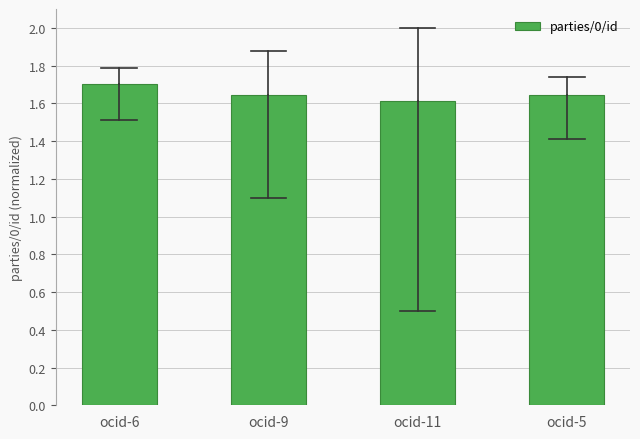

What is the sum of the values at ocid-11 and ocid-5?

3.3